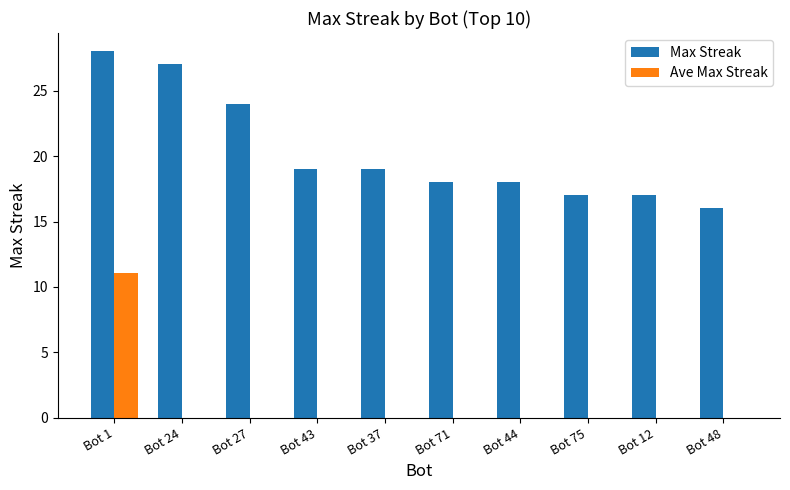

What are all the series names shown in the legend?

Max Streak, Ave Max Streak